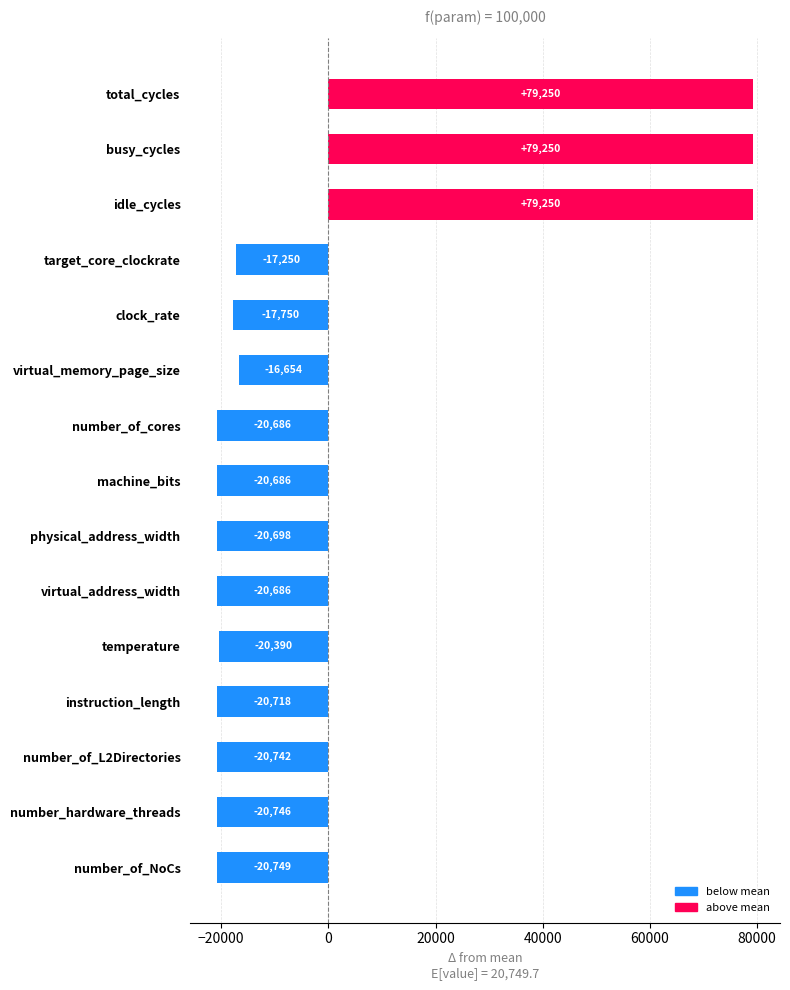

What value does the data have at target_core_clockrate?

-17249.7